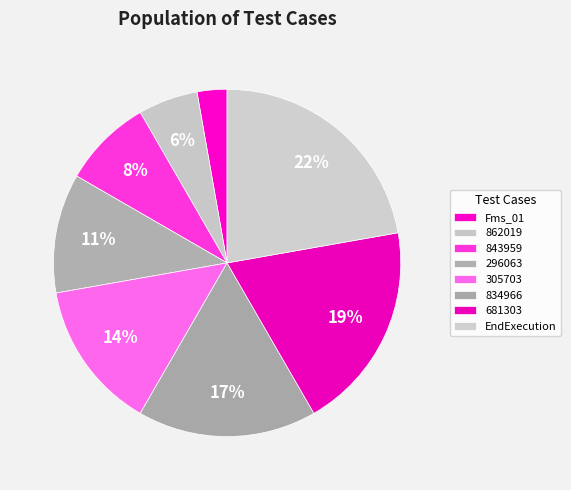

The 862019 slice represents 1% of the pie. True or false?

False